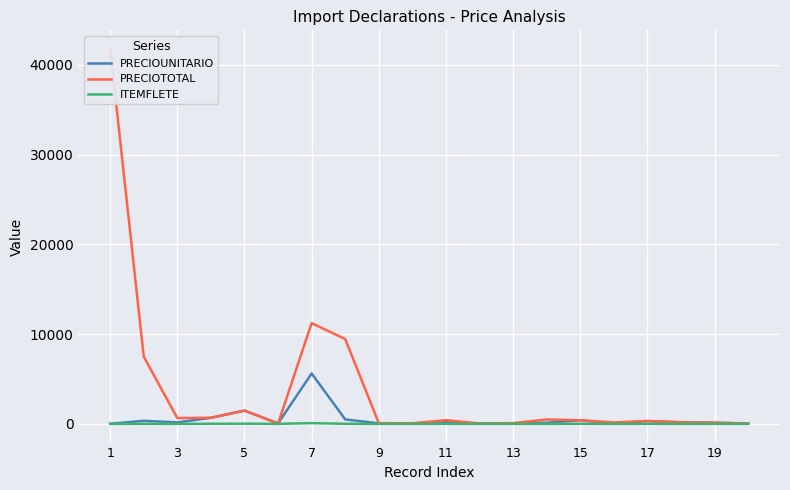

True or false: PRECIOTOTAL and ITEMFLETE intersect in this chart.

False